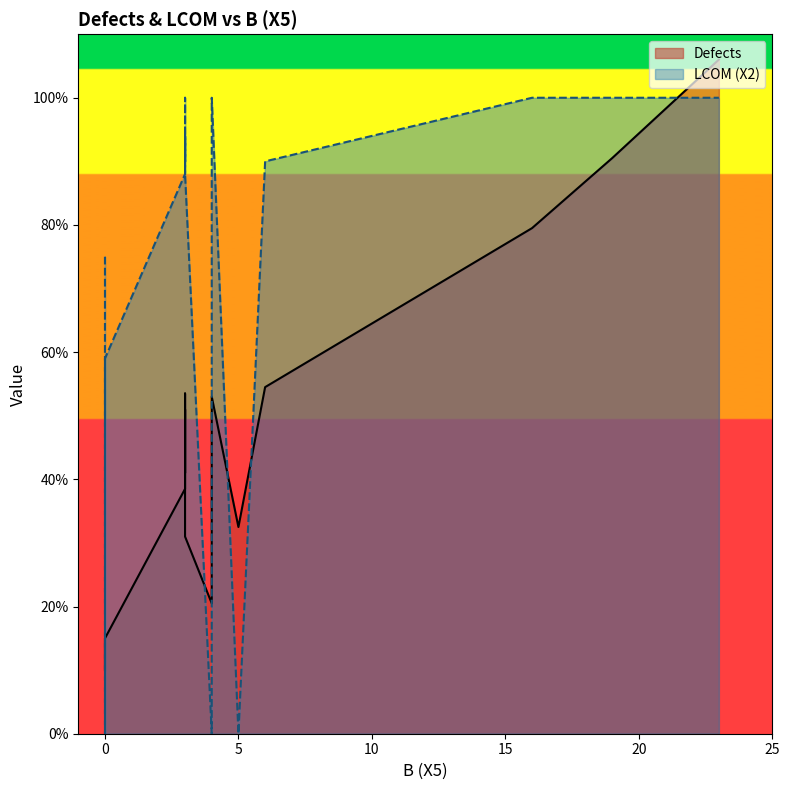

Which series has the largest total across all categories?

LCOM (X2)